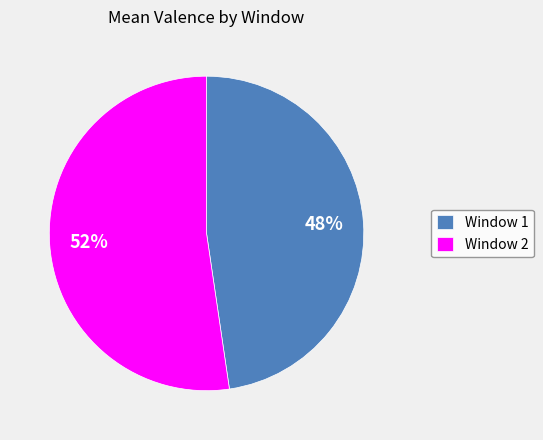

Count the number of slices in the pie.

2